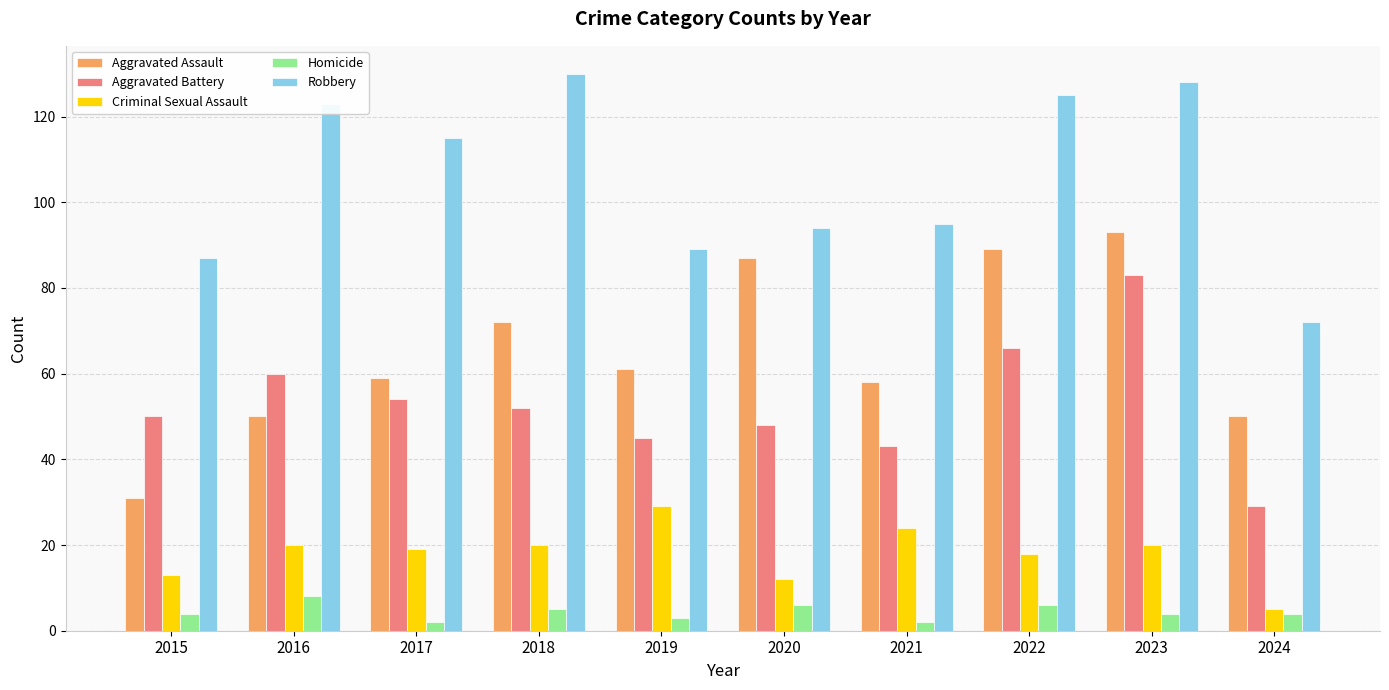

What is the highest value of the Homicide series?

8